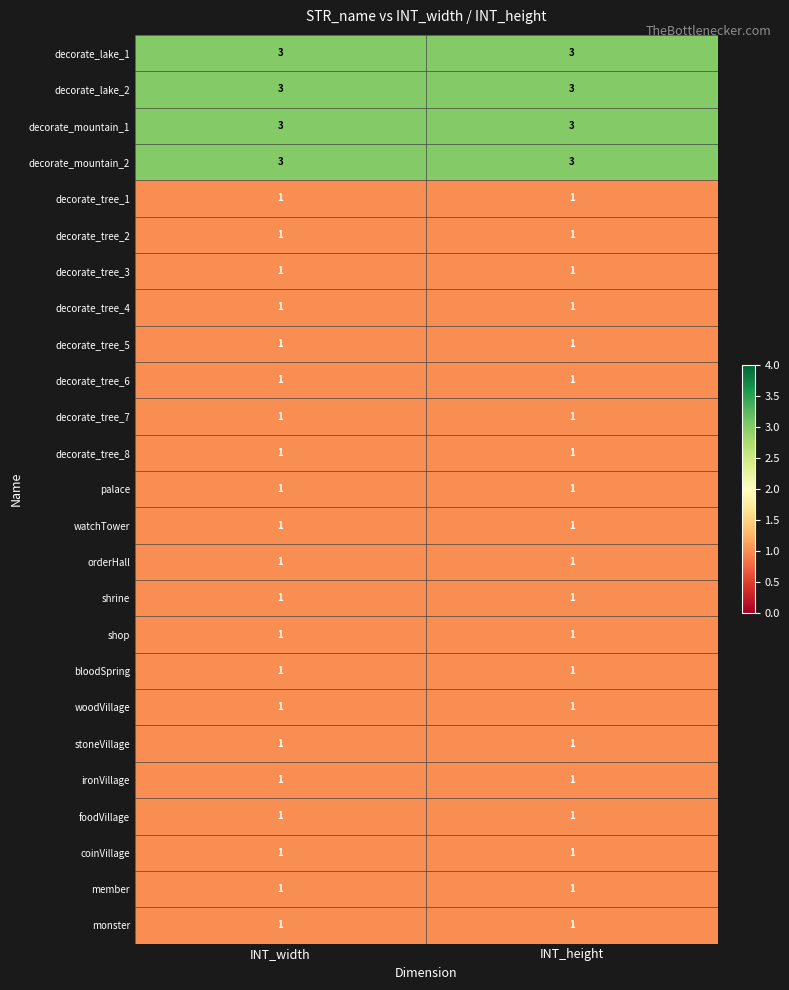

How many series are shown in this chart?

25